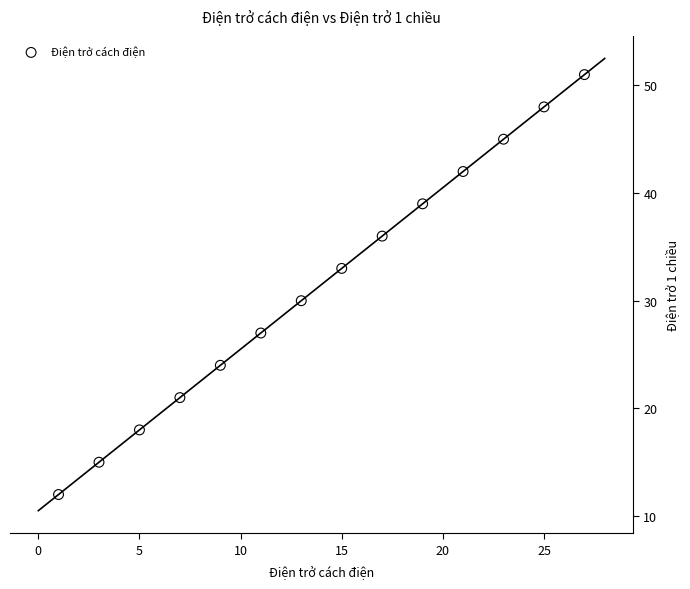

What Y value in the scatter plot is closest to 31?

30